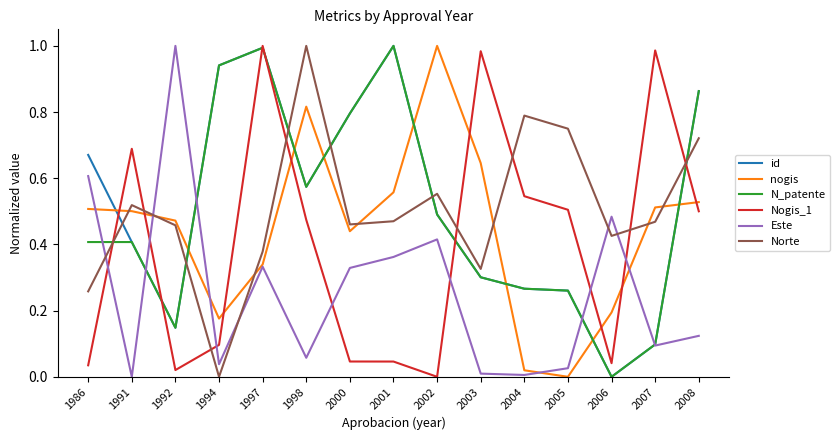

Rank the series at 1986 from lowest to highest value.

Nogis_1, Norte, N_patente, nogis, Este, id